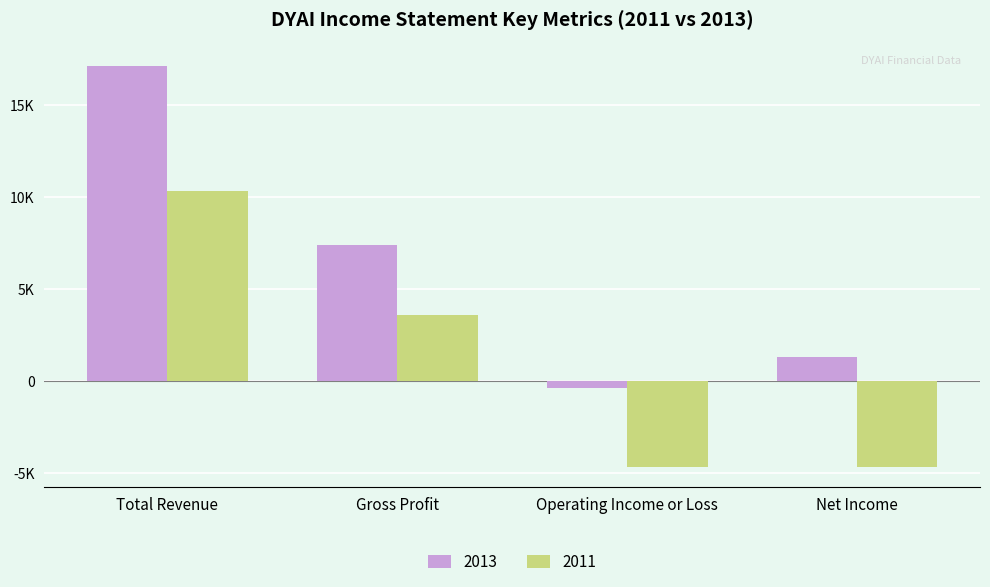

What is the difference between the 2013 values at Gross Profit and Net Income?

6100